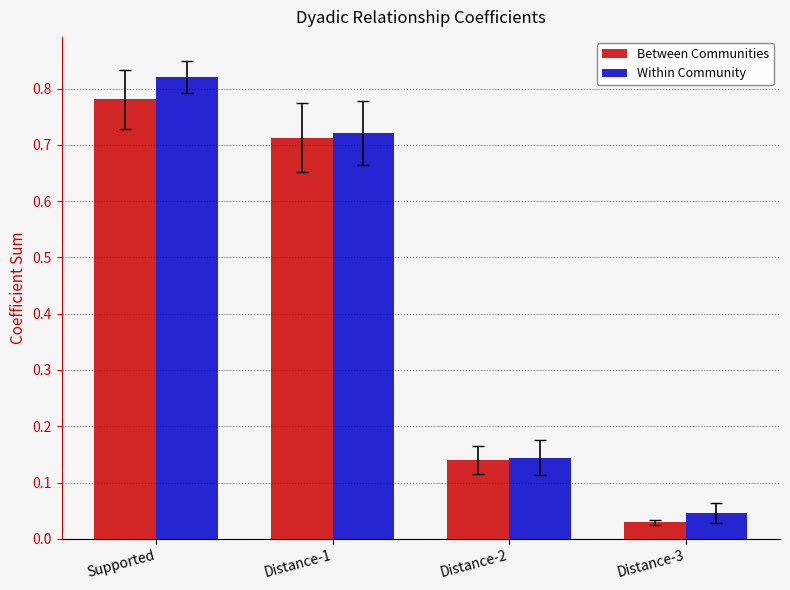

What is the label of the 2nd bar from the right?

Distance-2